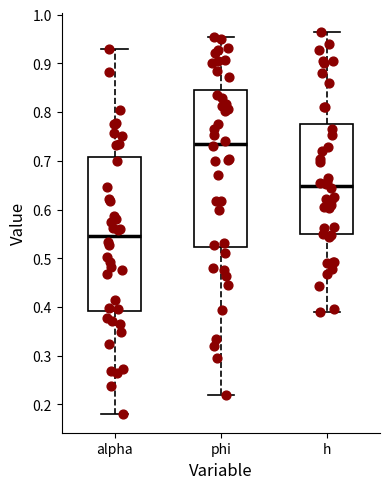

Reading left to right, read every box against the y-axis: the position of its median line, the range the box covers, and the ends of its whiskers. The values are not printed on the chart, so give them approximately, as read against the axis.

alpha: median 0.55, box 0.39 to 0.71, whiskers 0.18 to 0.93
phi: median 0.73, box 0.52 to 0.84, whiskers 0.22 to 0.96
h: median 0.65, box 0.55 to 0.78, whiskers 0.39 to 0.97